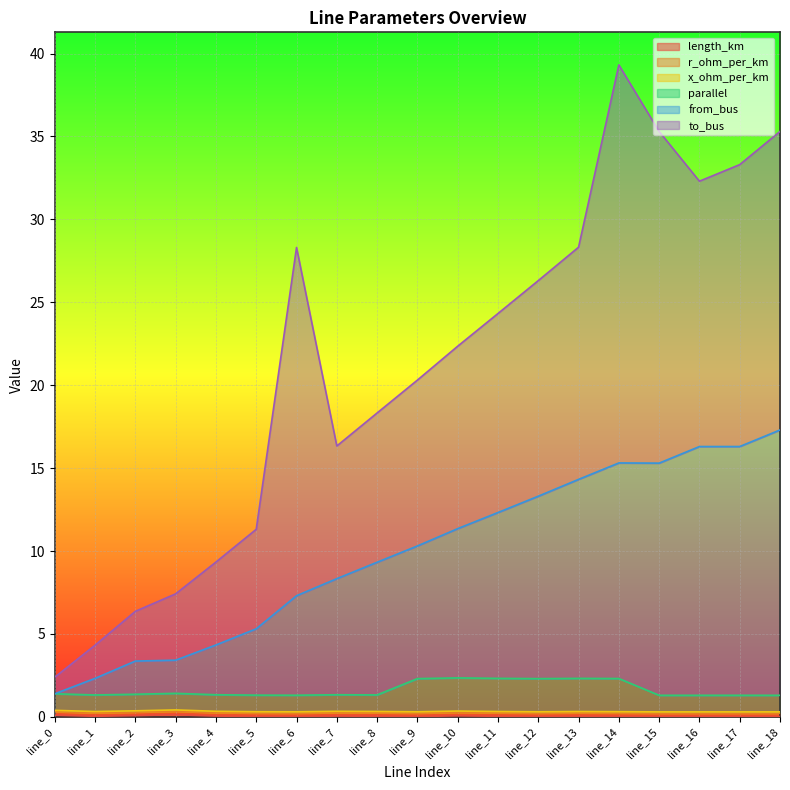

How many interior local valleys does the from_bus series have?

1